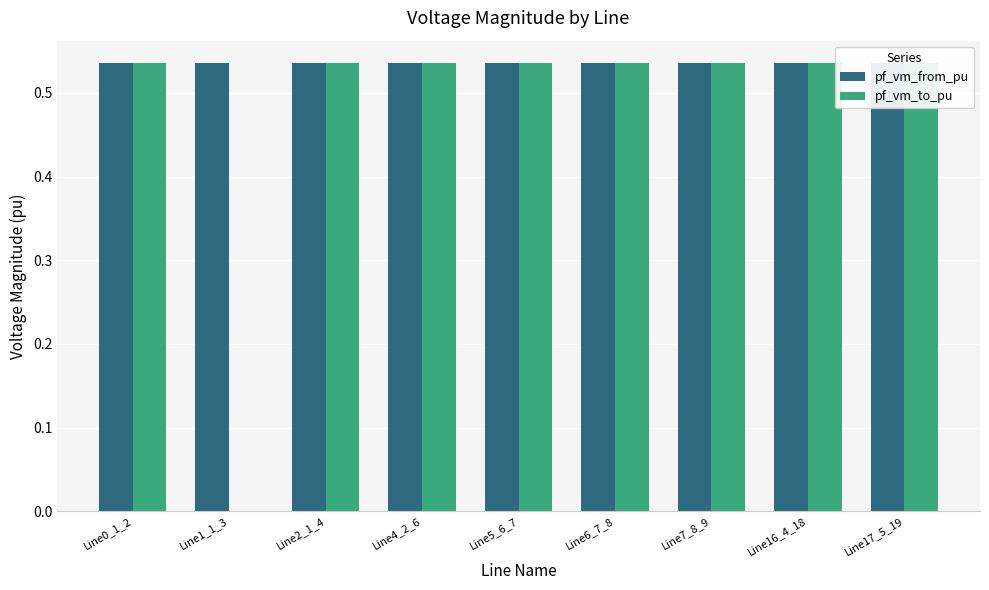

The pf_vm_from_pu series shows 0.2 at Line2_1_4. True or false?

False